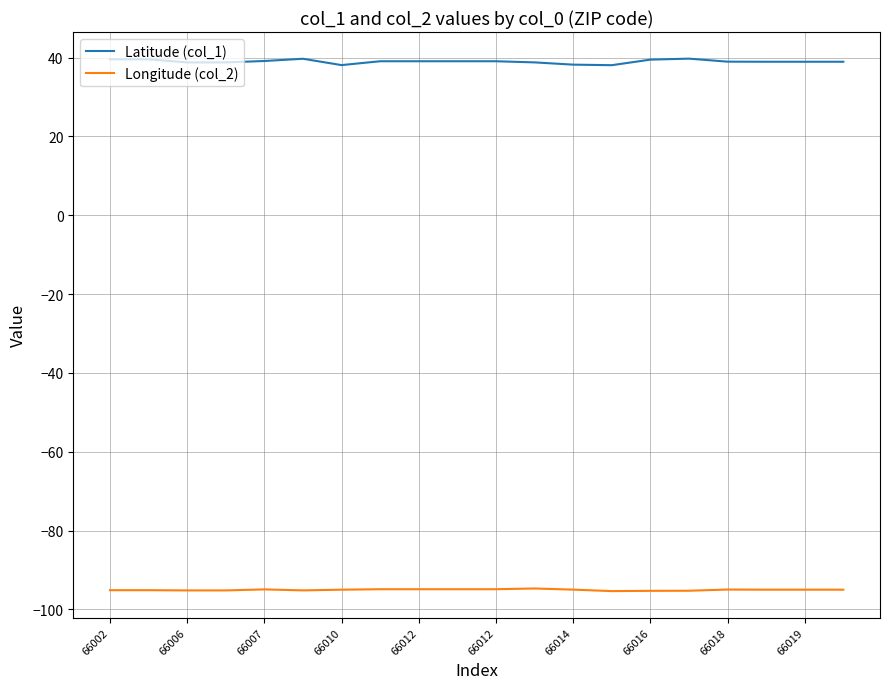

Which series has the widest spread of values?

Latitude (col_1)